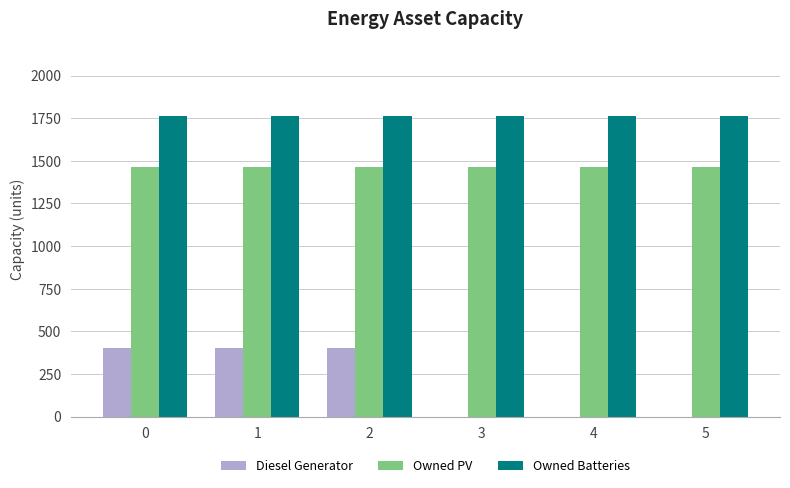

How many categories are shown in the chart?

6